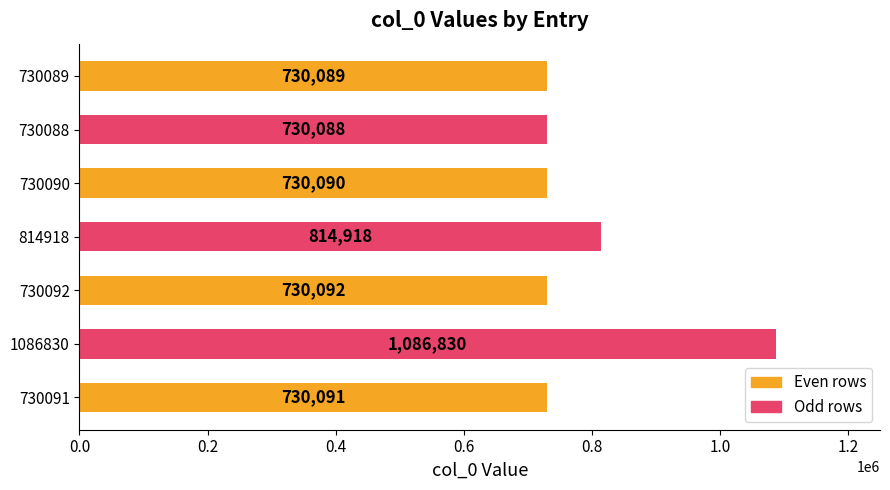

Approximately how many times larger is the value at 730088 compared to 730089?

1.0